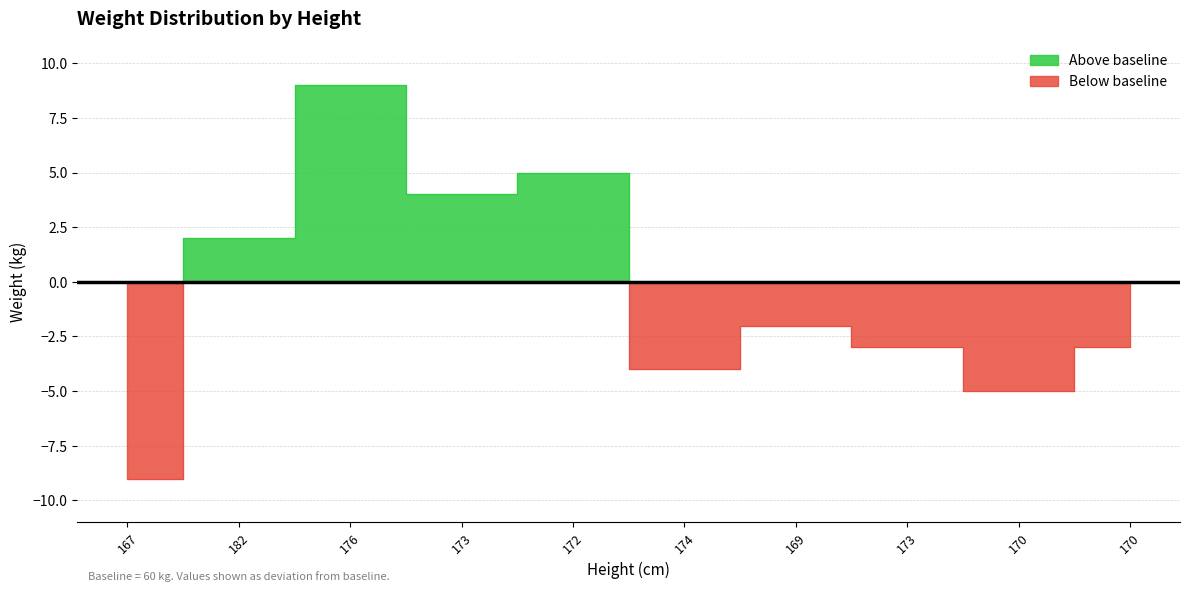

What is the approximate value at 170, to the nearest 5?

55